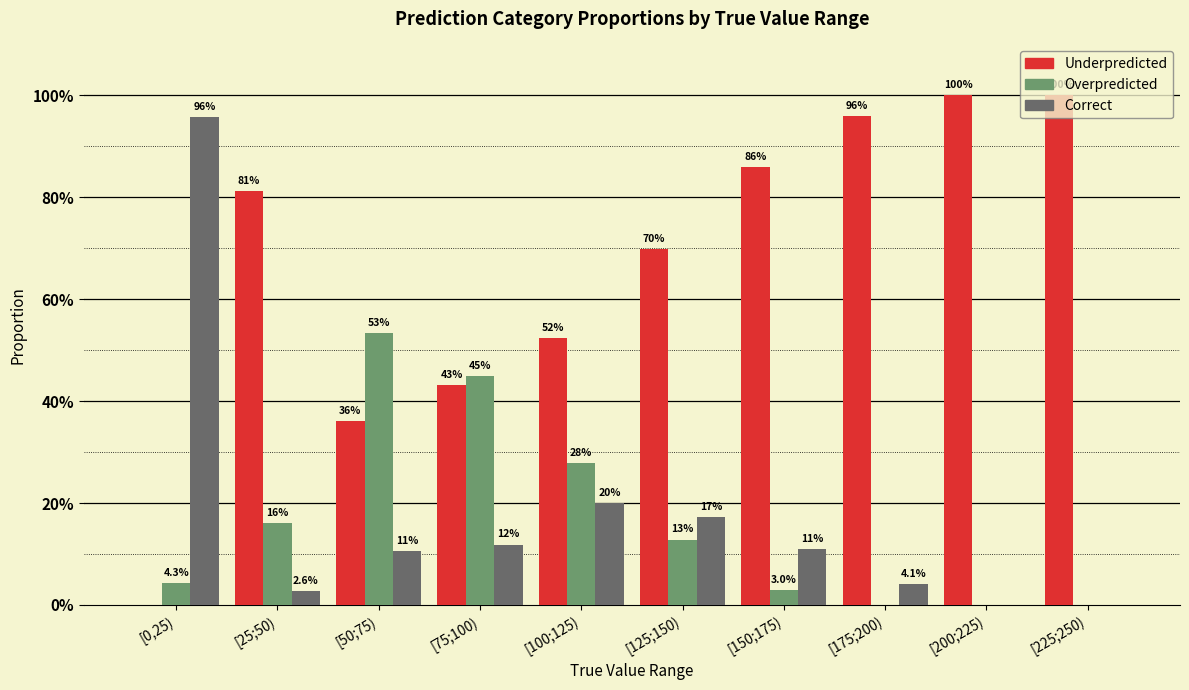

What are all the series names shown in the legend?

Underpredicted, Overpredicted, Correct